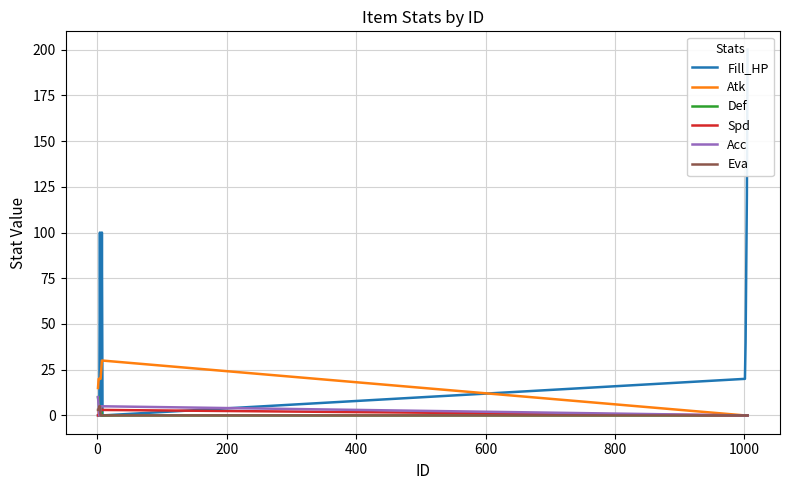

Which series has the widest spread of values?

Fill_HP